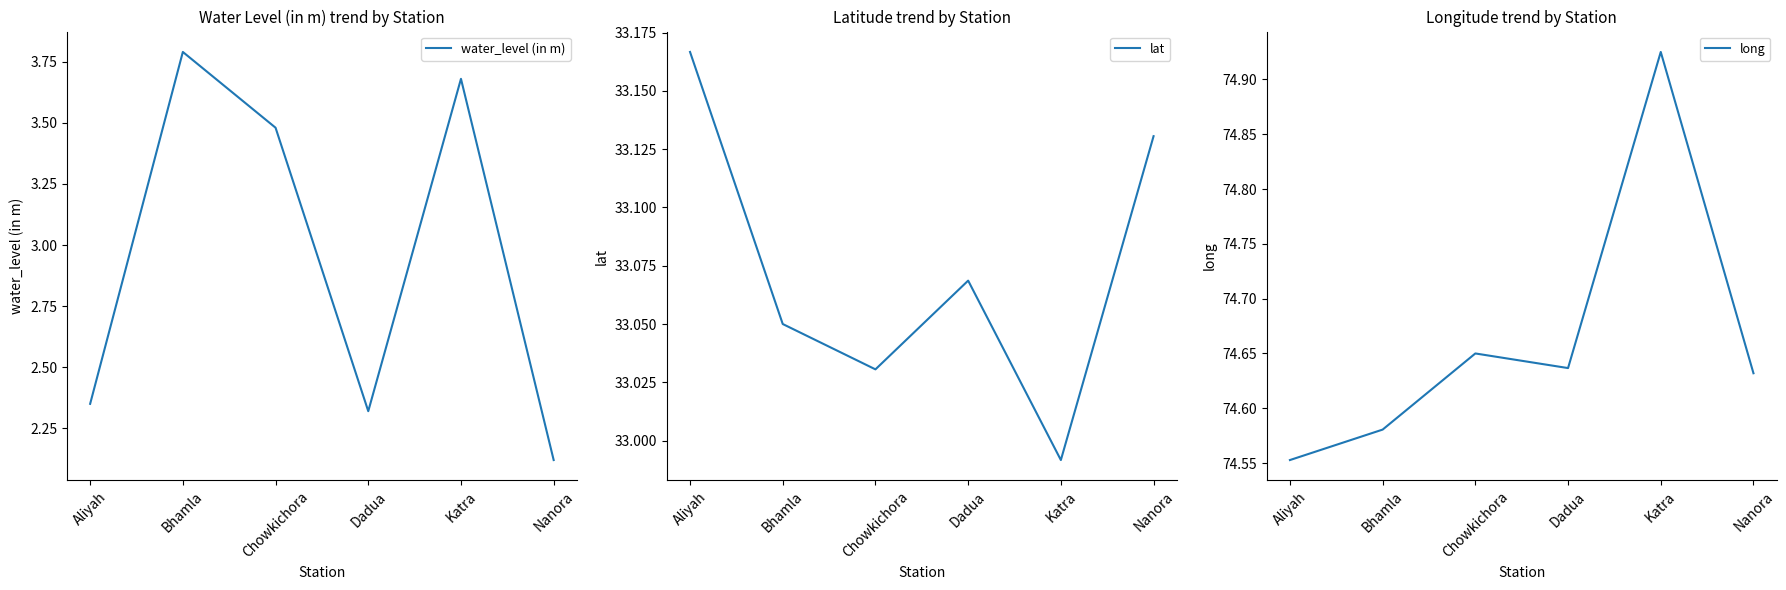

Is the value of lat at Bhamla greater than the value of long at Bhamla?

No